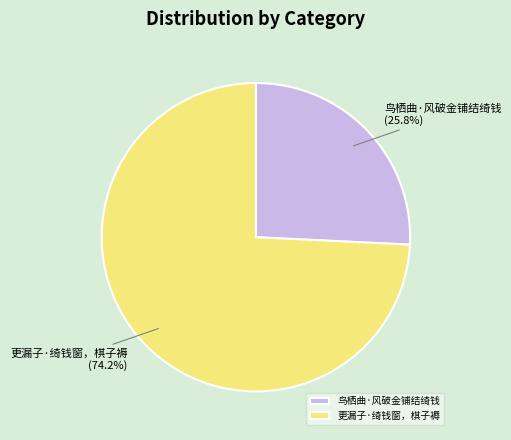

What is the smallest slice in the pie chart?

鸟栖曲·风破金铺结绮钱